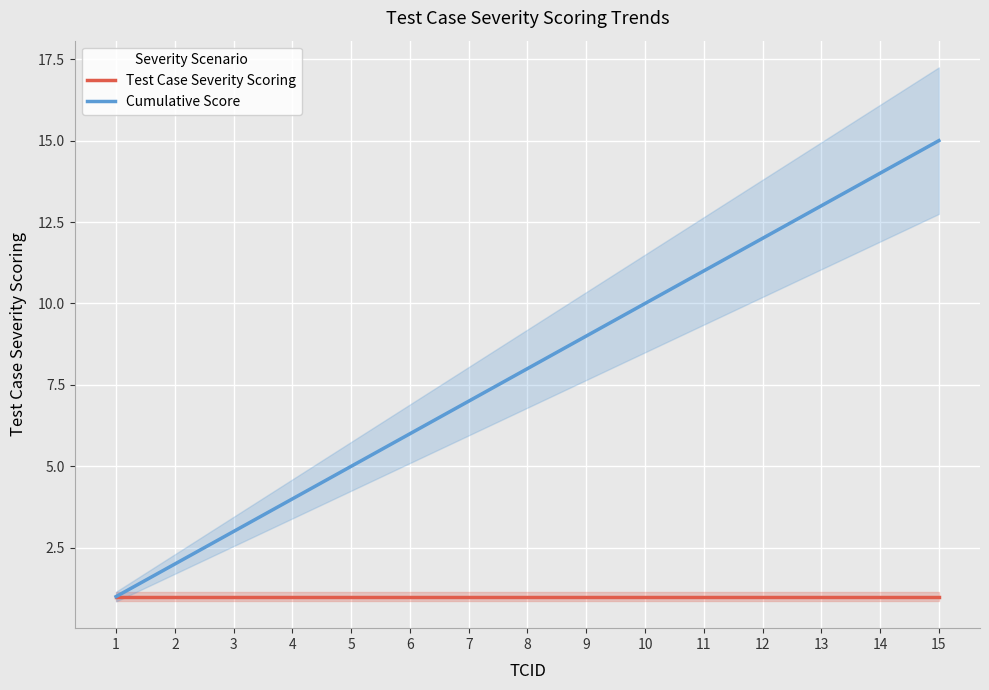

List the series in order of their overall mean, highest first.

Cumulative Score, Test Case Severity Scoring